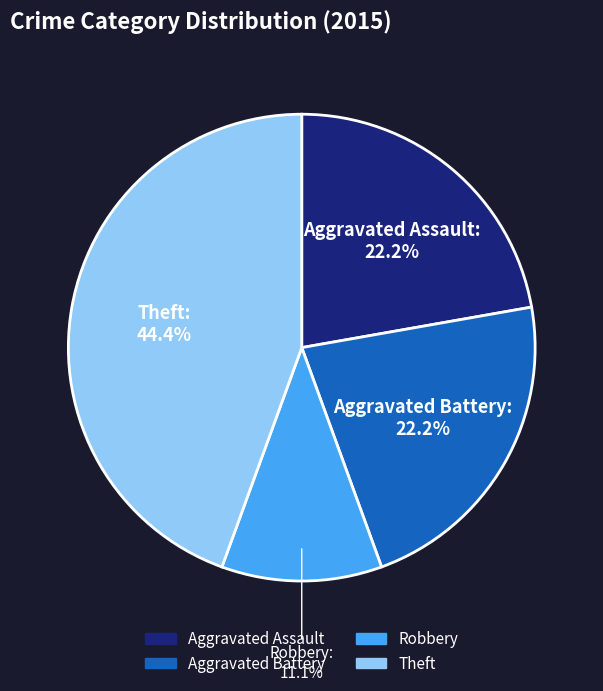

Is there a majority slice in this chart?

No